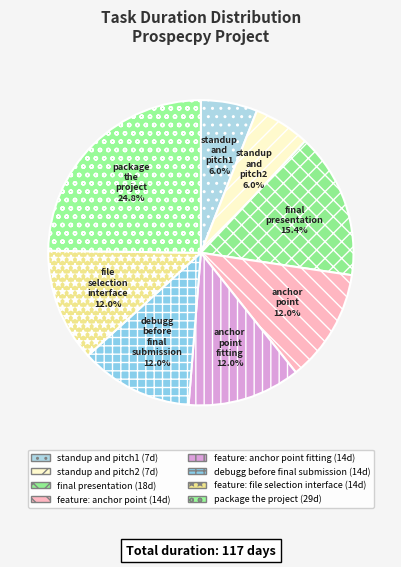

How many slices are in this pie chart?

8